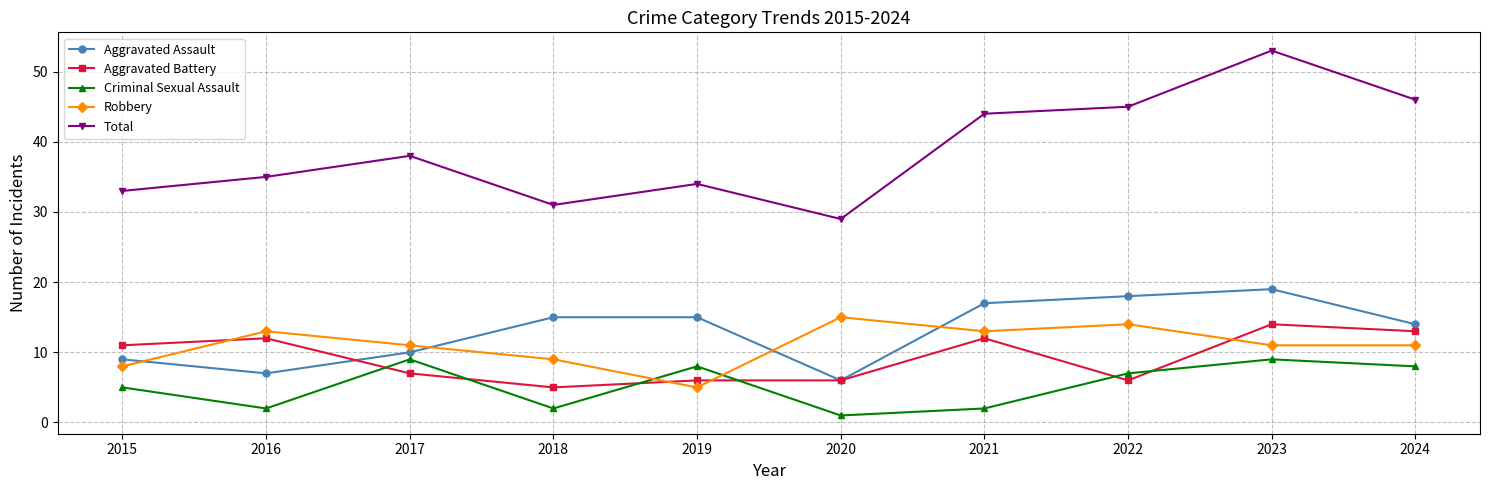

Is the value of Robbery at 2021 greater than the value of Aggravated Assault at 2017?

Yes